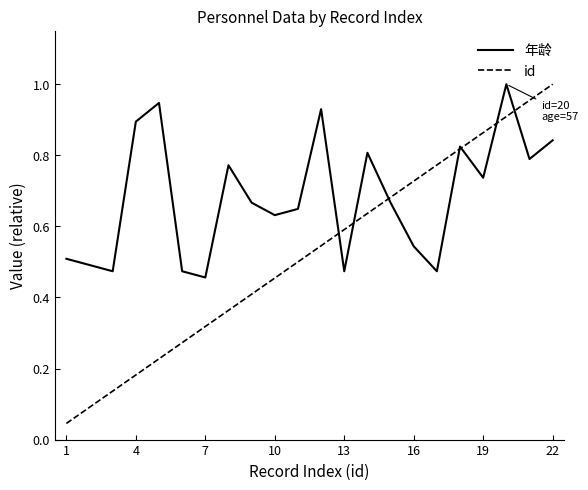

In 年龄, how many points are higher than both neighbors (excluding endpoints)?

6